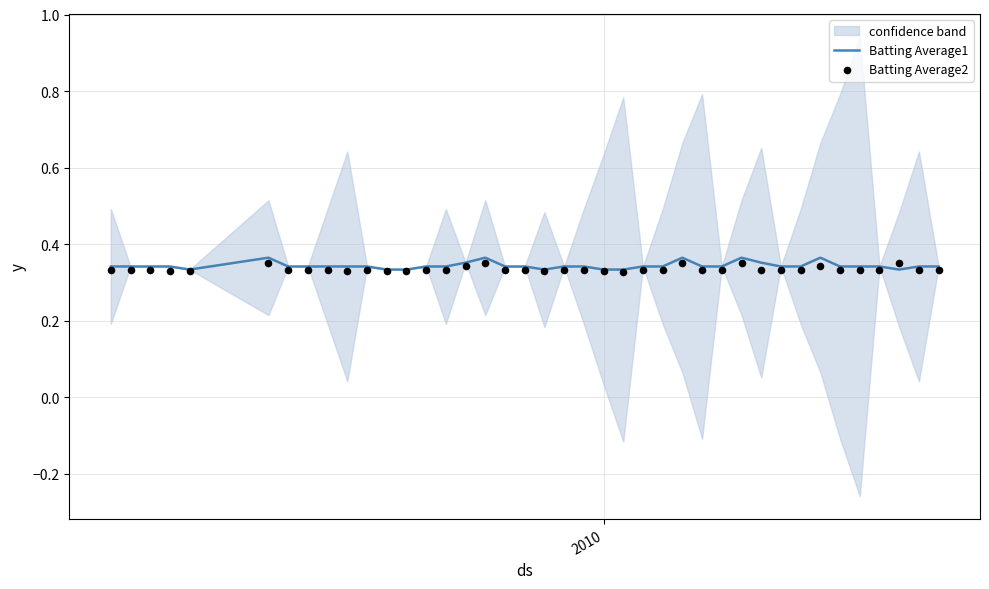

Which series has the largest Y range (max minus min)?

Batting Average1